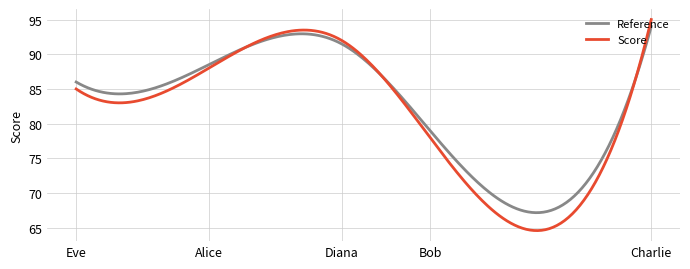

Which series has the widest spread of values?

Score